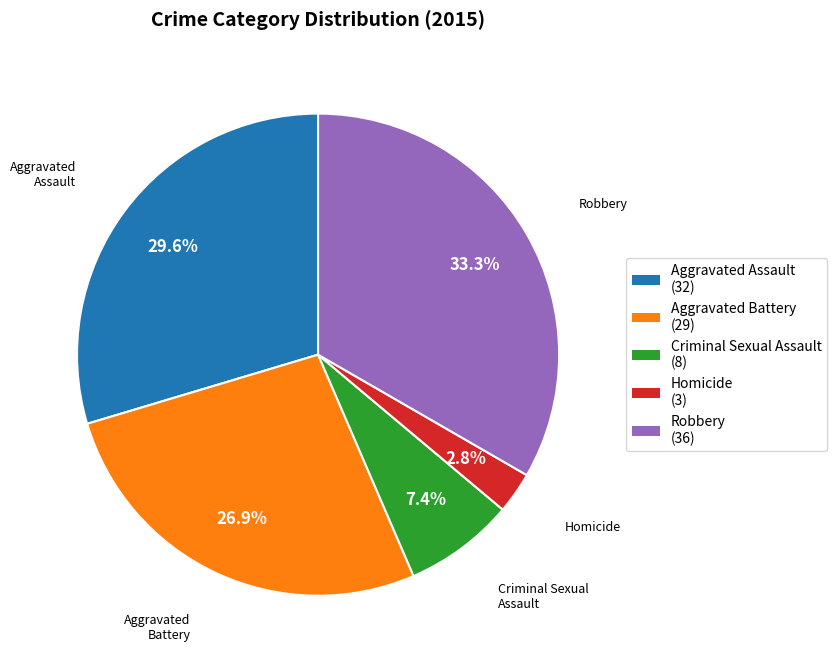

Rank the categories by value from highest to lowest.

Robbery, Aggravated Assault, Aggravated Battery, Criminal Sexual Assault, Homicide